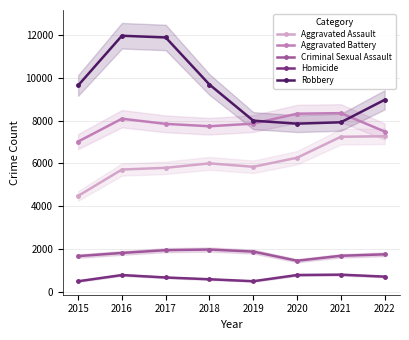

Reading right to left, what are all the values shown in this chart?

Aggravated Assault: 7267	7243	6263	5841	6001	5793	5712	4480
Aggravated Battery: 7487	8346	8320	7857	7734	7845	8085	7018
Criminal Sexual Assault: 1753	1685	1454	1880	1978	1947	1818	1670
Homicide: 712	804	787	498	589	672	786	496
Robbery: 8968	7919	7855	7994	9679	11880	11960	9638